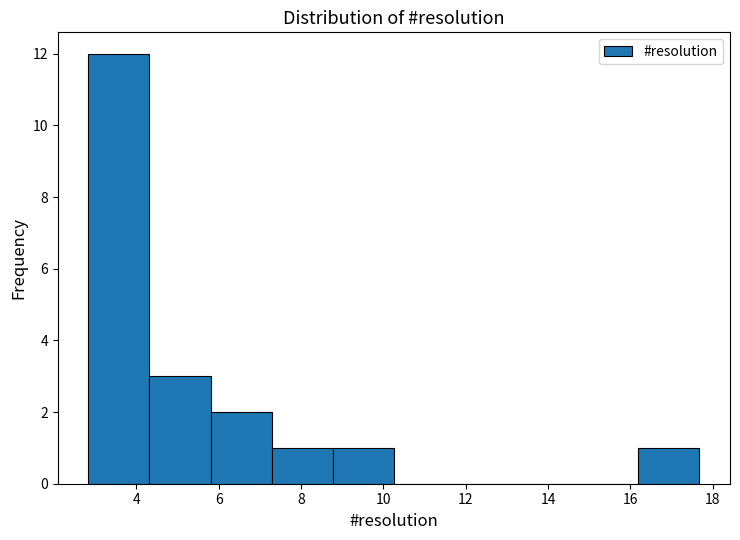

Which range on the x-axis has the tallest bar?

2.8 to 4.4